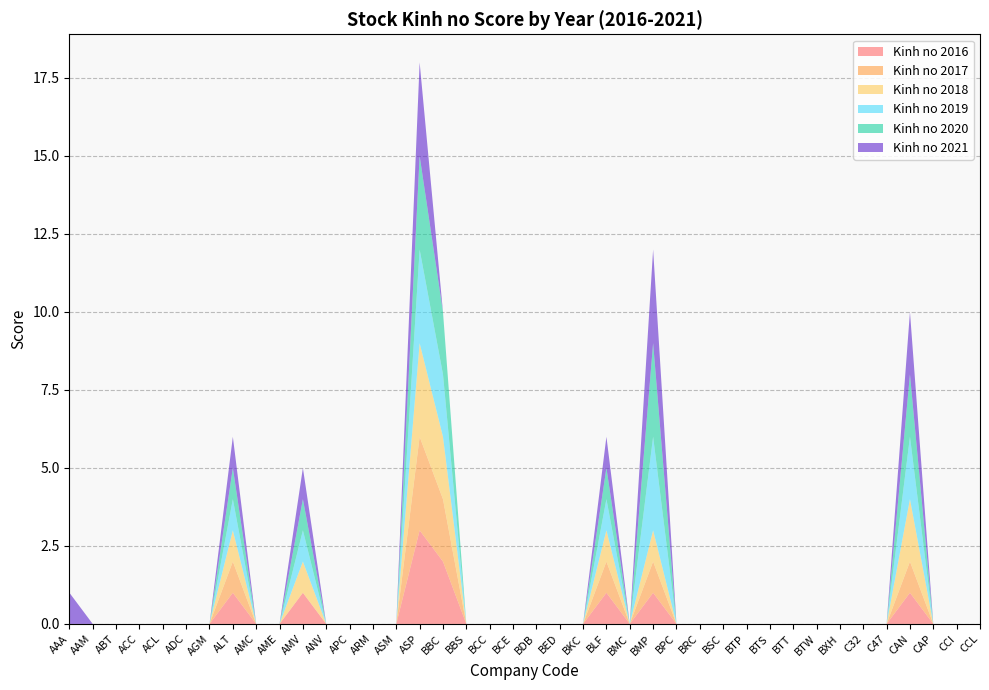

Does the chart have visible grid lines?

Yes